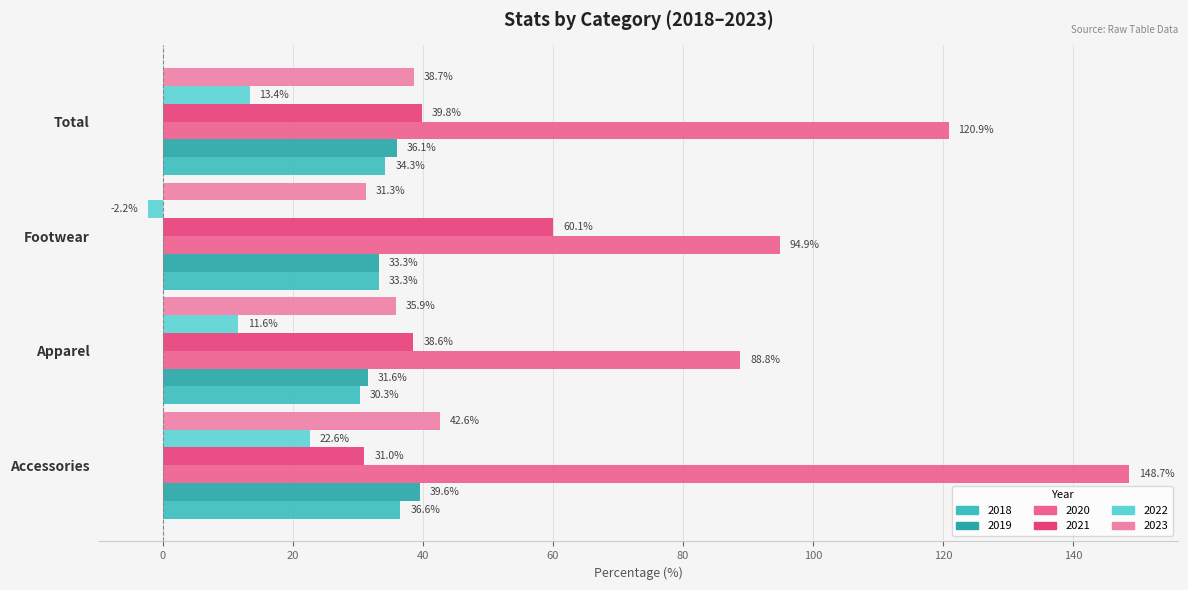

Which series has the largest range (max minus min)?

2020